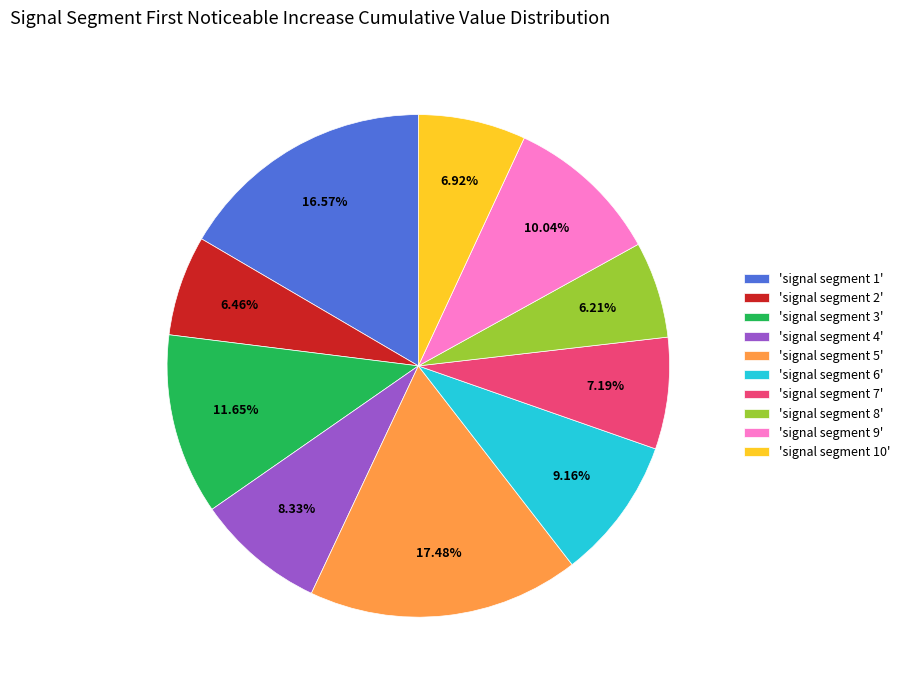

Do 'signal segment 2' and 'signal segment 5' together represent more than half of the pie?

No